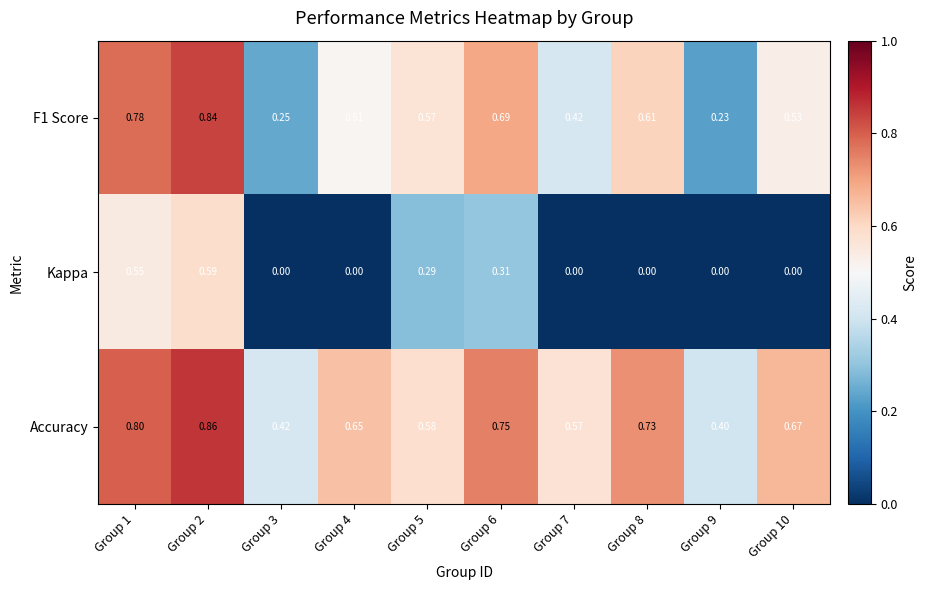

Is the value of Accuracy at Group 2 greater than the value of Kappa at Group 7?

Yes